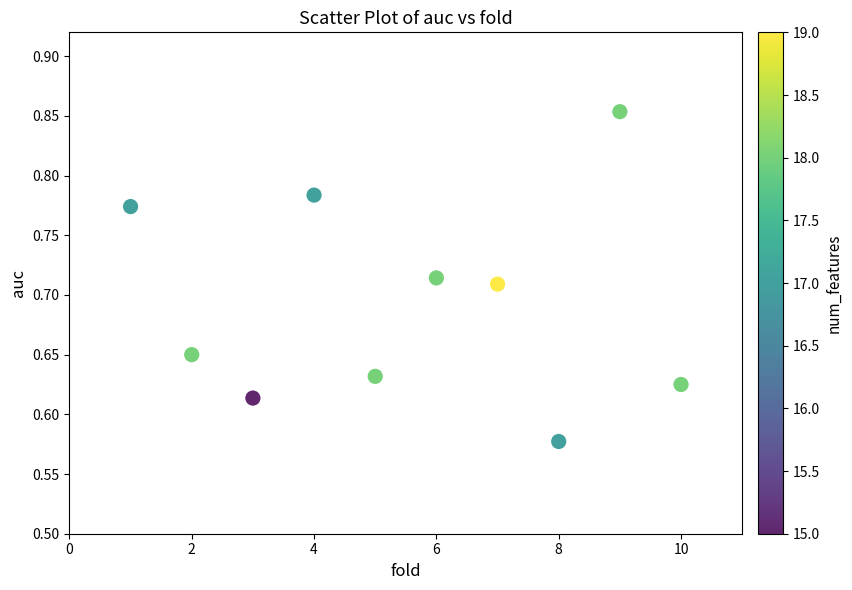

What is the range of X values (max minus min)?

9.0